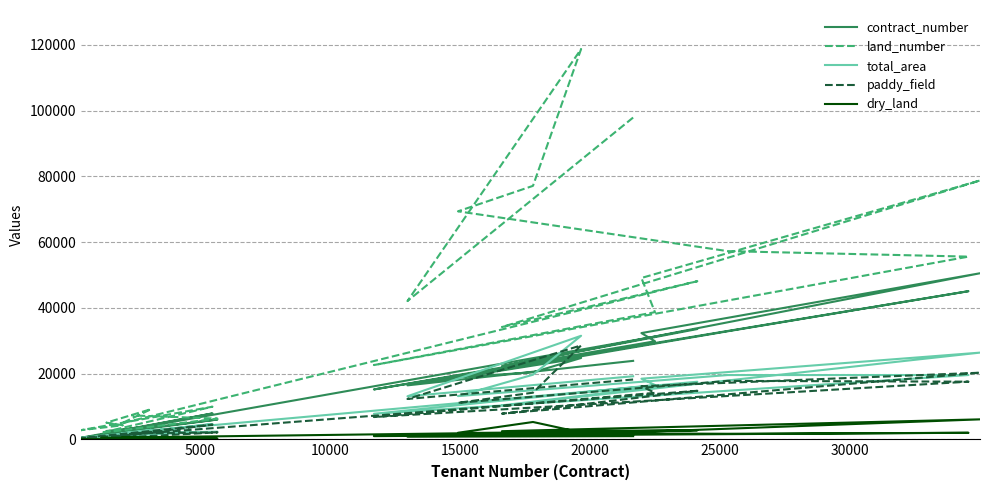

In paddy_field, how many points are lower than both neighbors (excluding endpoints)?

8